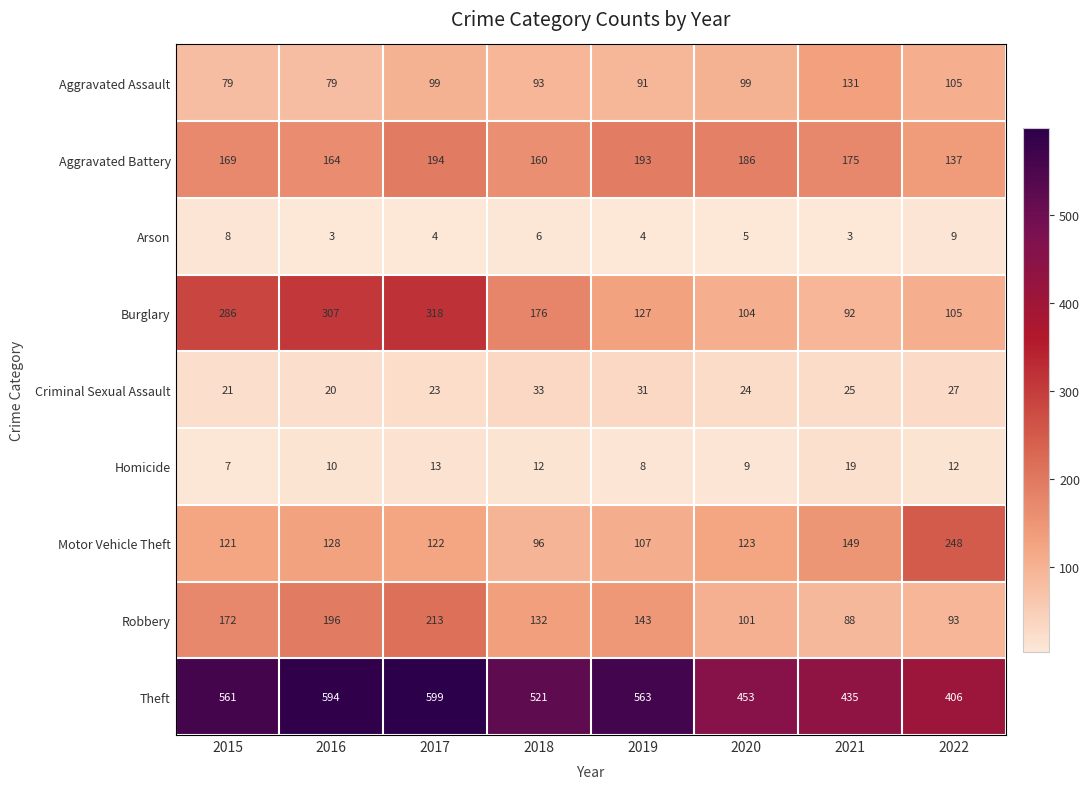

At which label is Burglary closest to 205?

2018